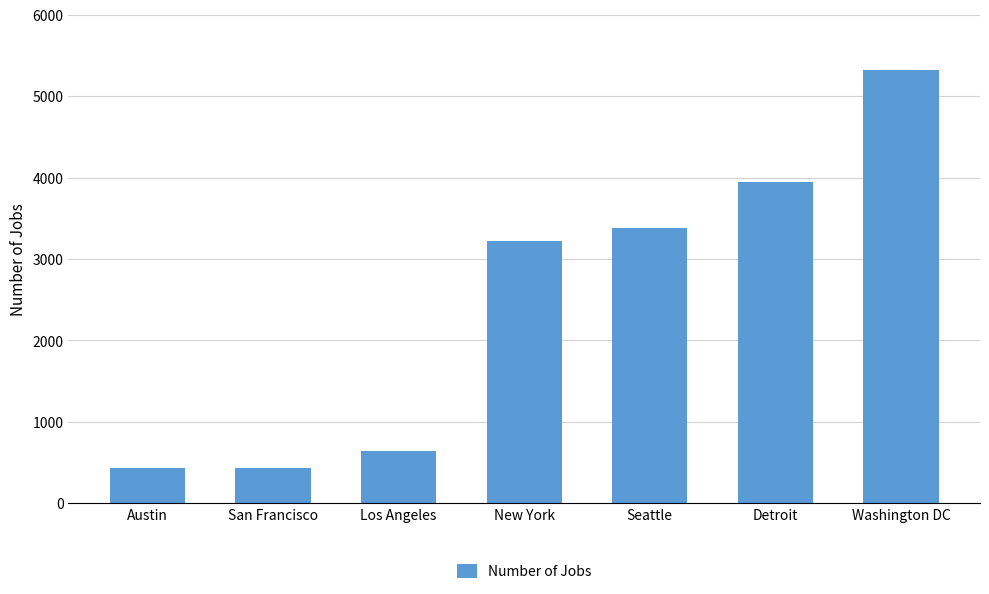

Where is the data nearest to the value 2875?

New York